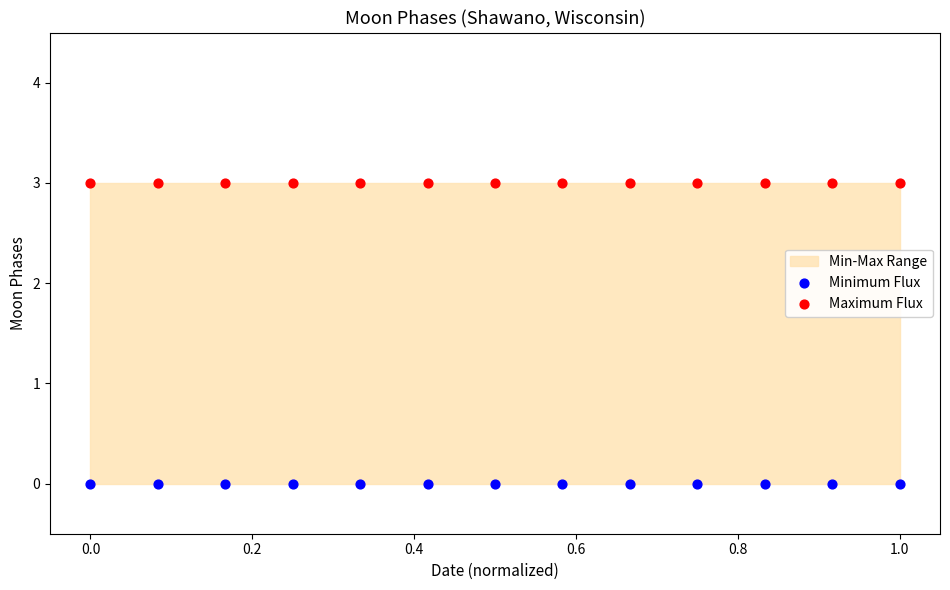

Which series reaches the minimum Y coordinate?

Minimum Flux